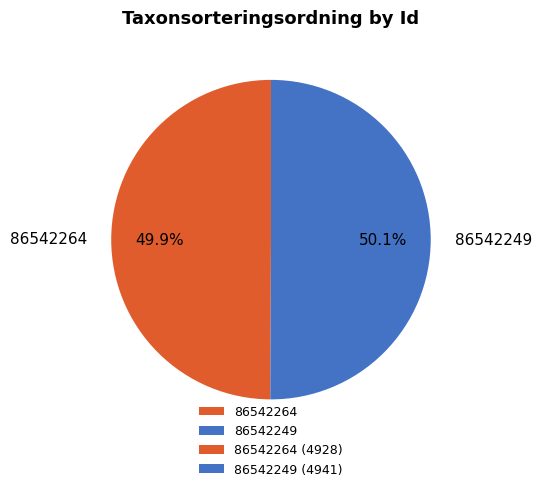

What portion of the pie excludes 86542264?

50.1%